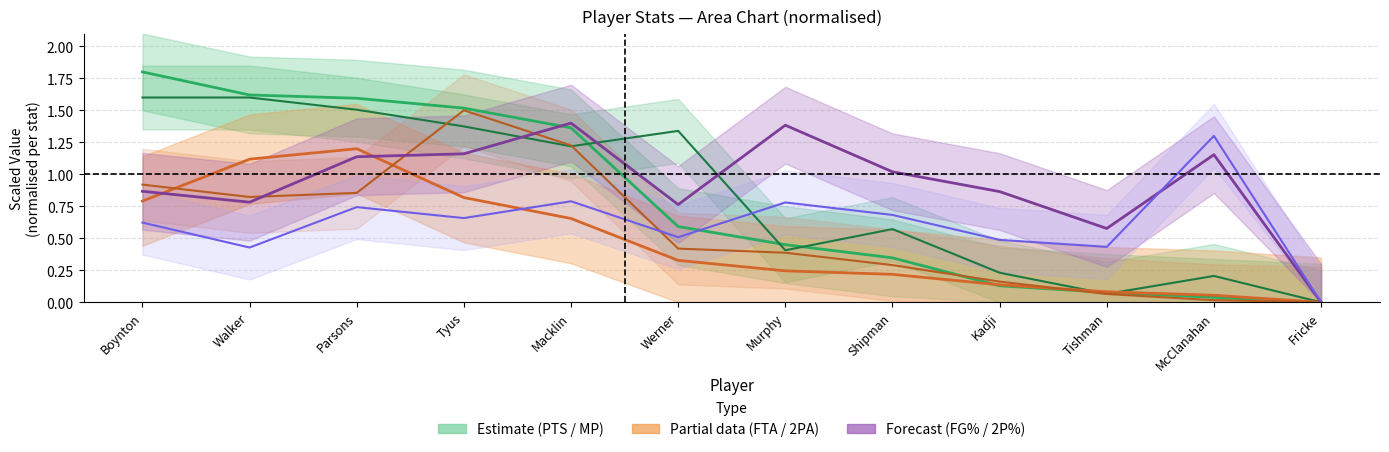

At which category does MP reach its first local valley?

Macklin